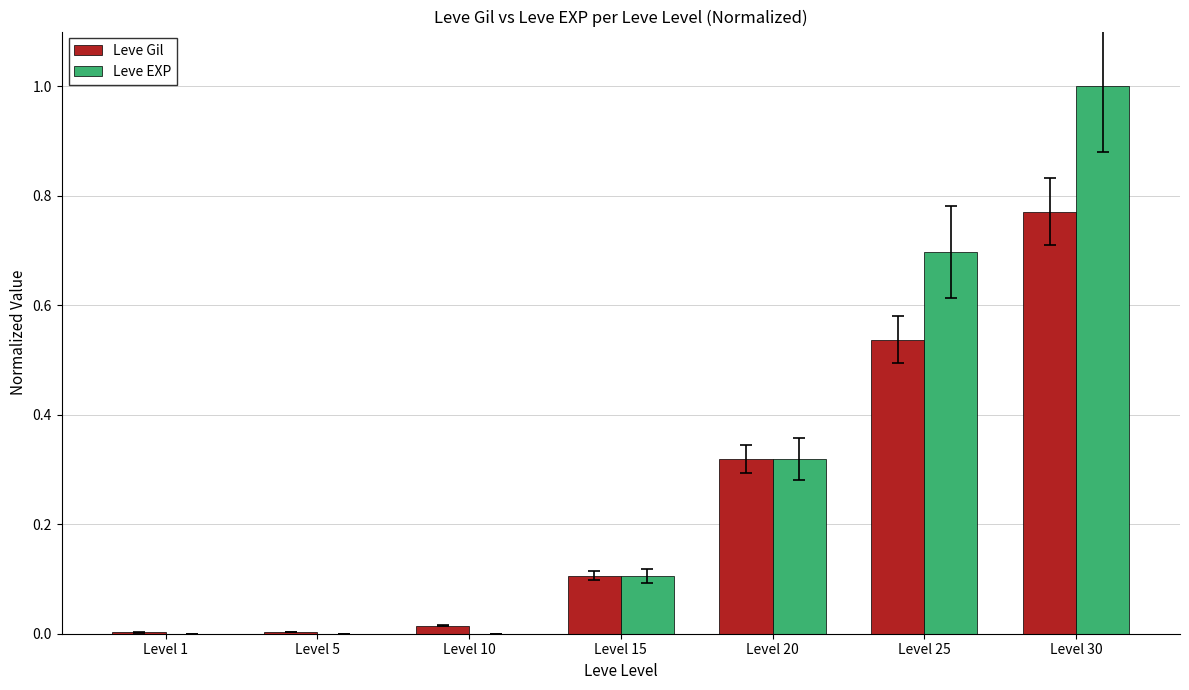

True or false: Leve EXP has a value of 1.4 at Level 30.

False